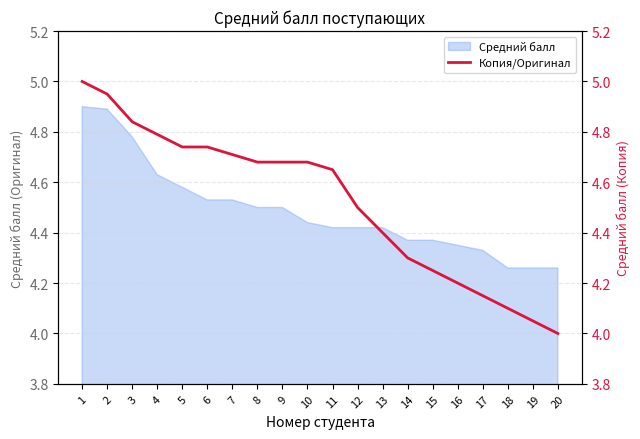

The value of Средний балл at 5 is 6.3. True or false?

False